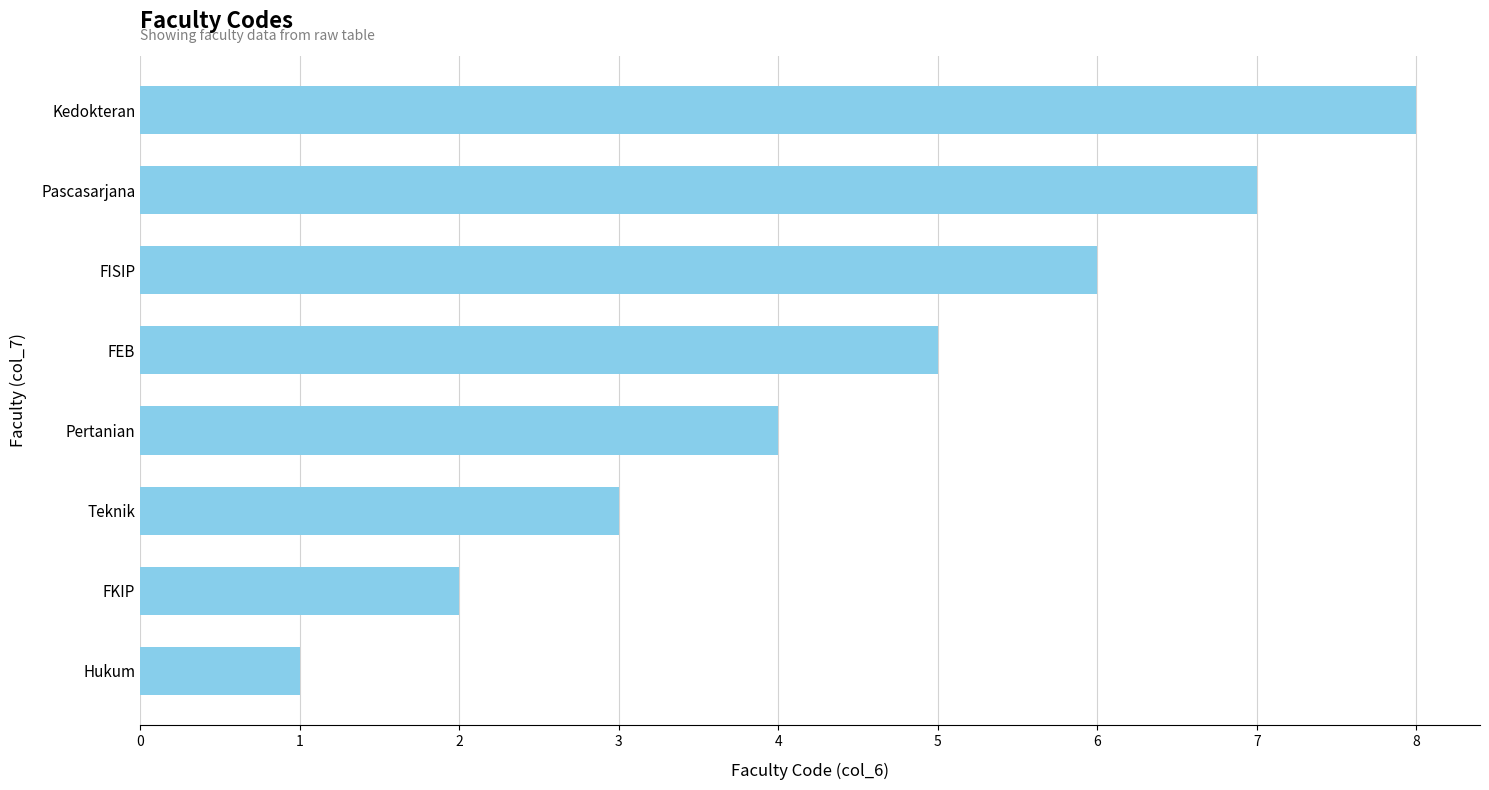

Reading top to bottom, extract all data points from this chart.

8	7	6	5	4	3	2	1